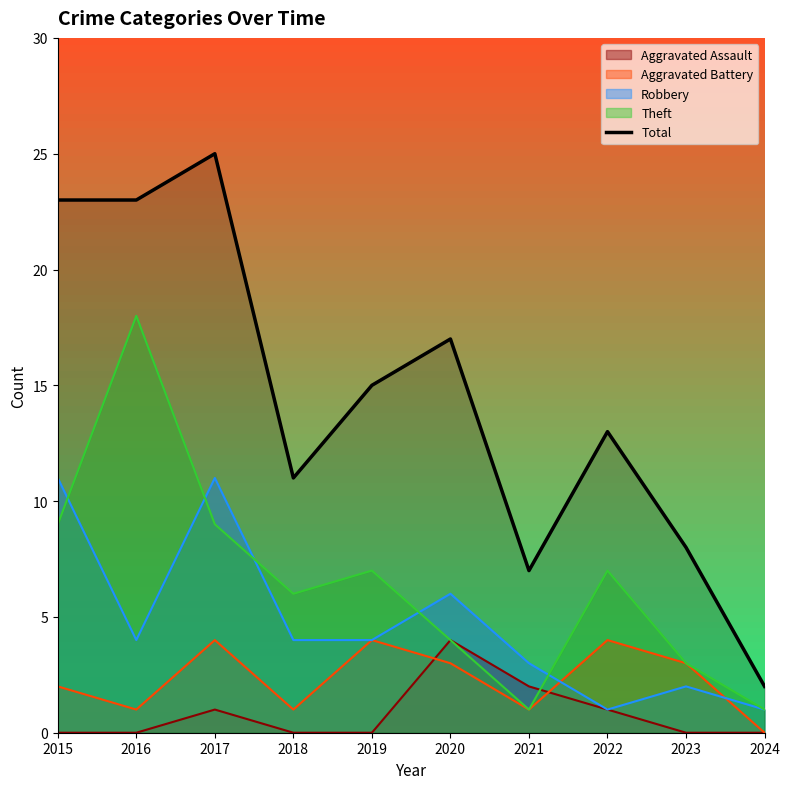

Is it true that the value at 2016 is 23?

True